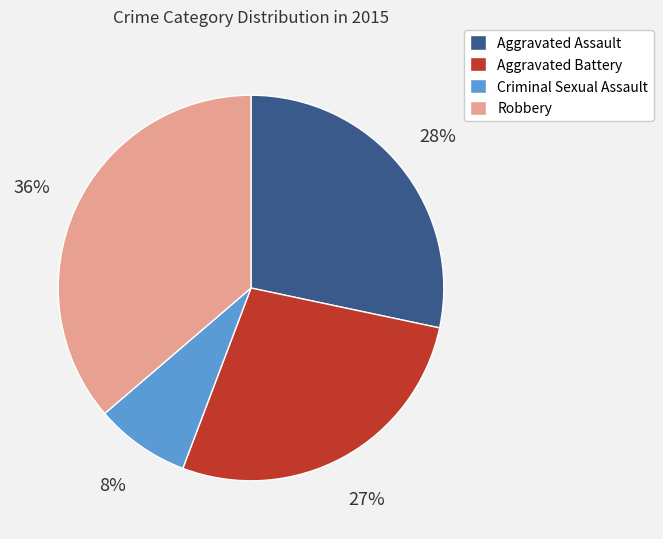

The Criminal Sexual Assault slice represents 1% of the pie. True or false?

False